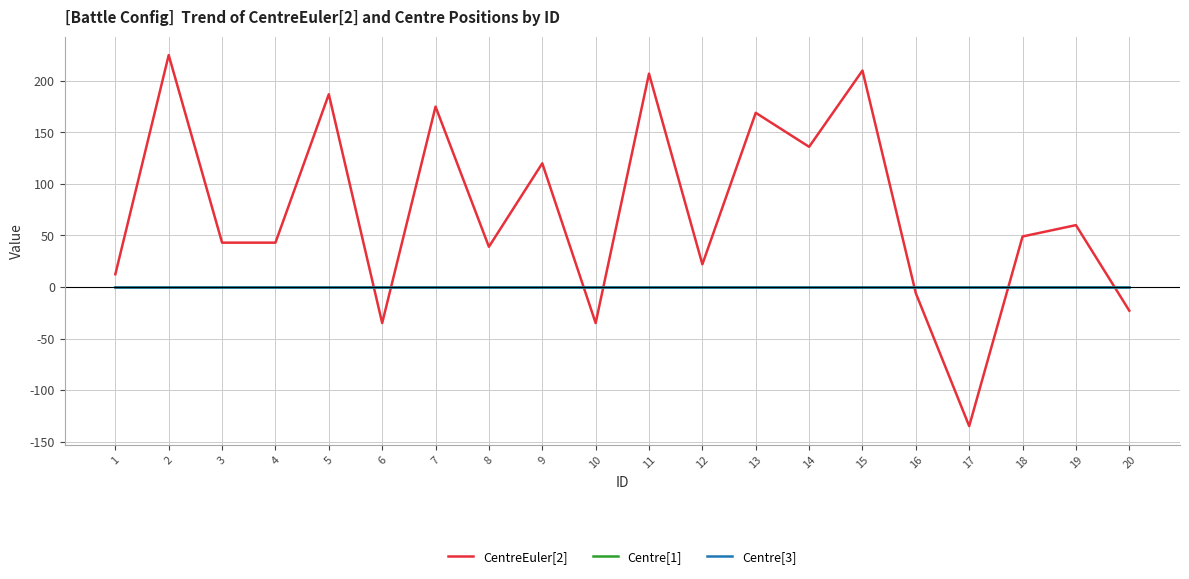

Does the chart have visible grid lines?

Yes